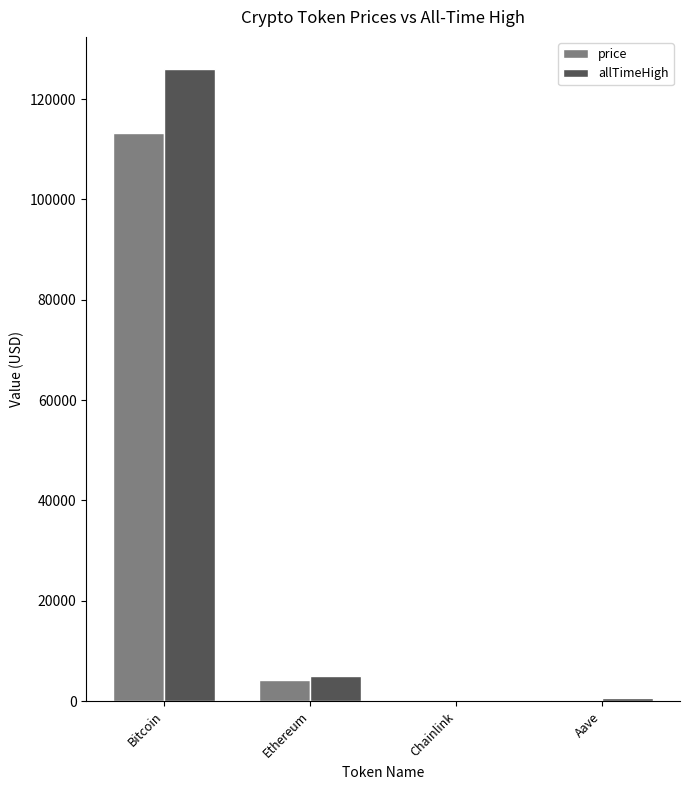

What is the maximum value shown in the chart?

126080.0